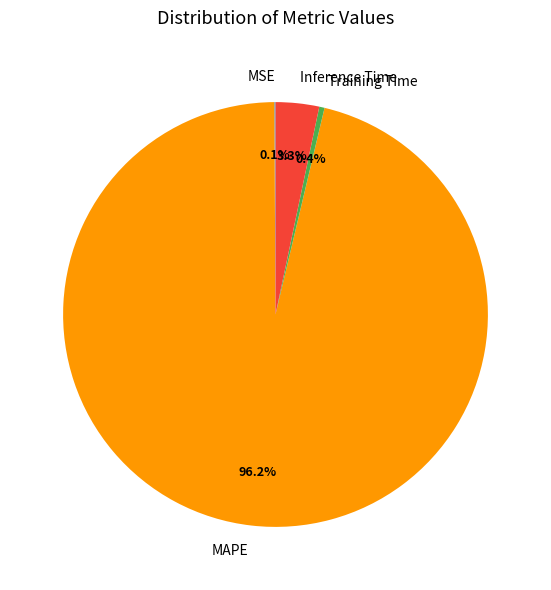

Is it true that Inference Time is 13% of the pie?

False